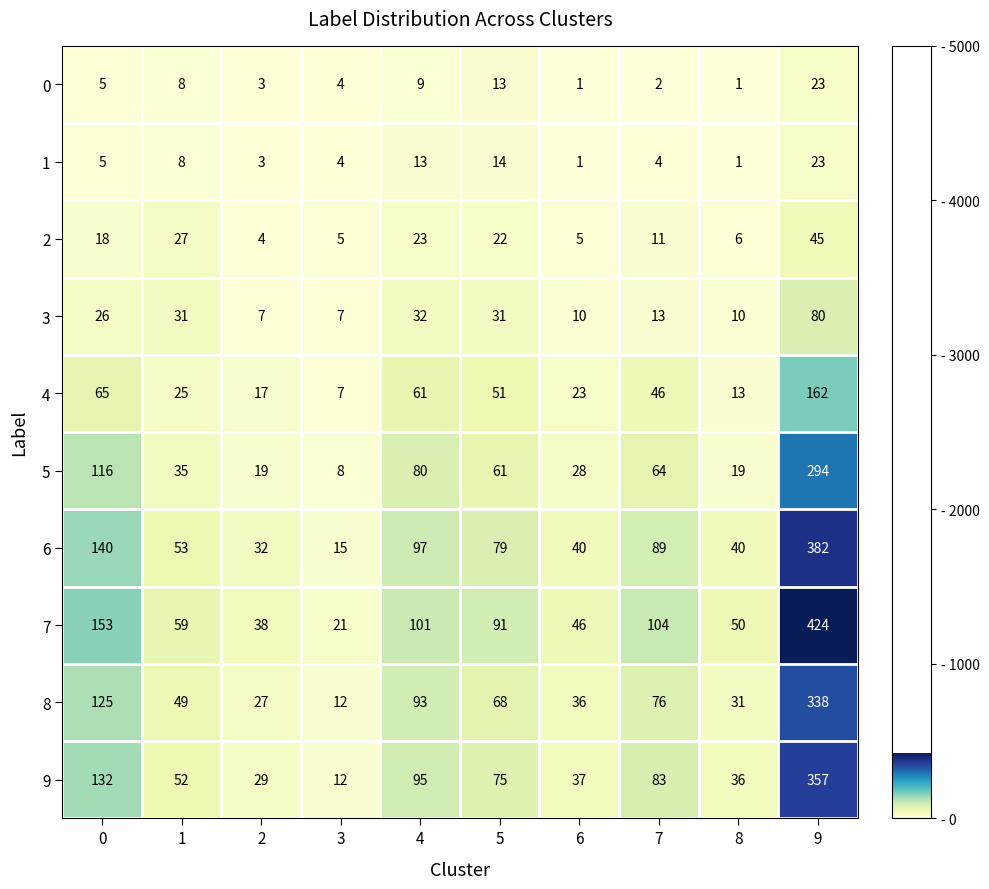

What is the total value across all series at 7?

492